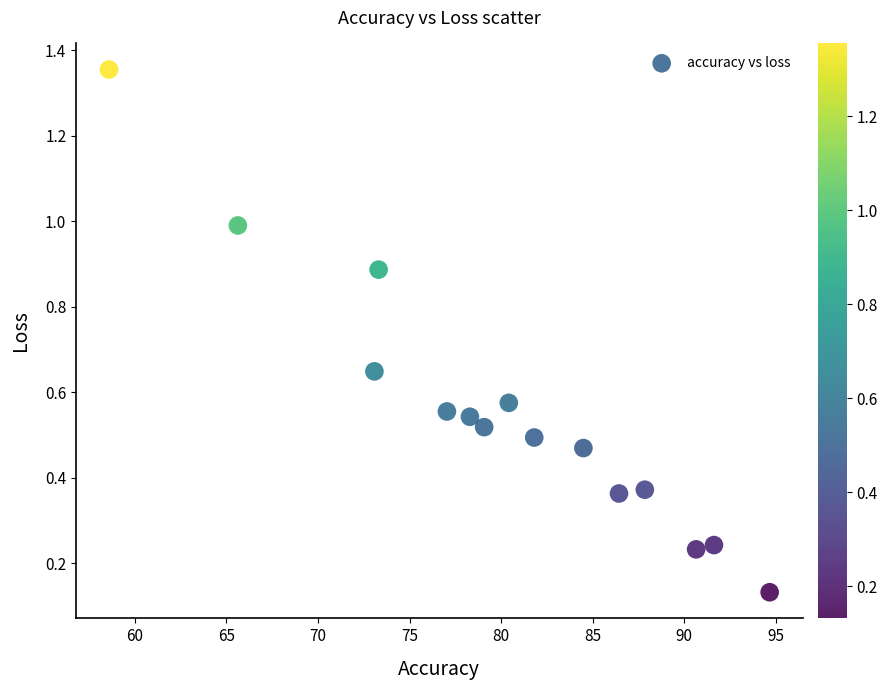

What is the range of X values (max minus min)?

36.1